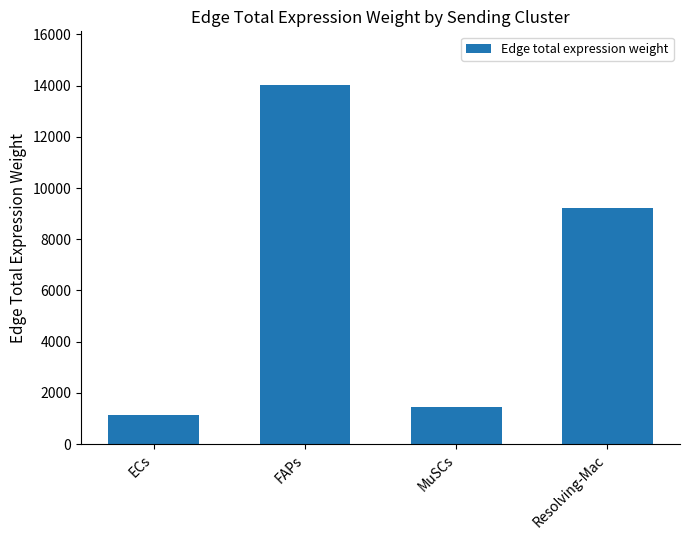

The value at Resolving-Mac is 9205.7. True or false?

True